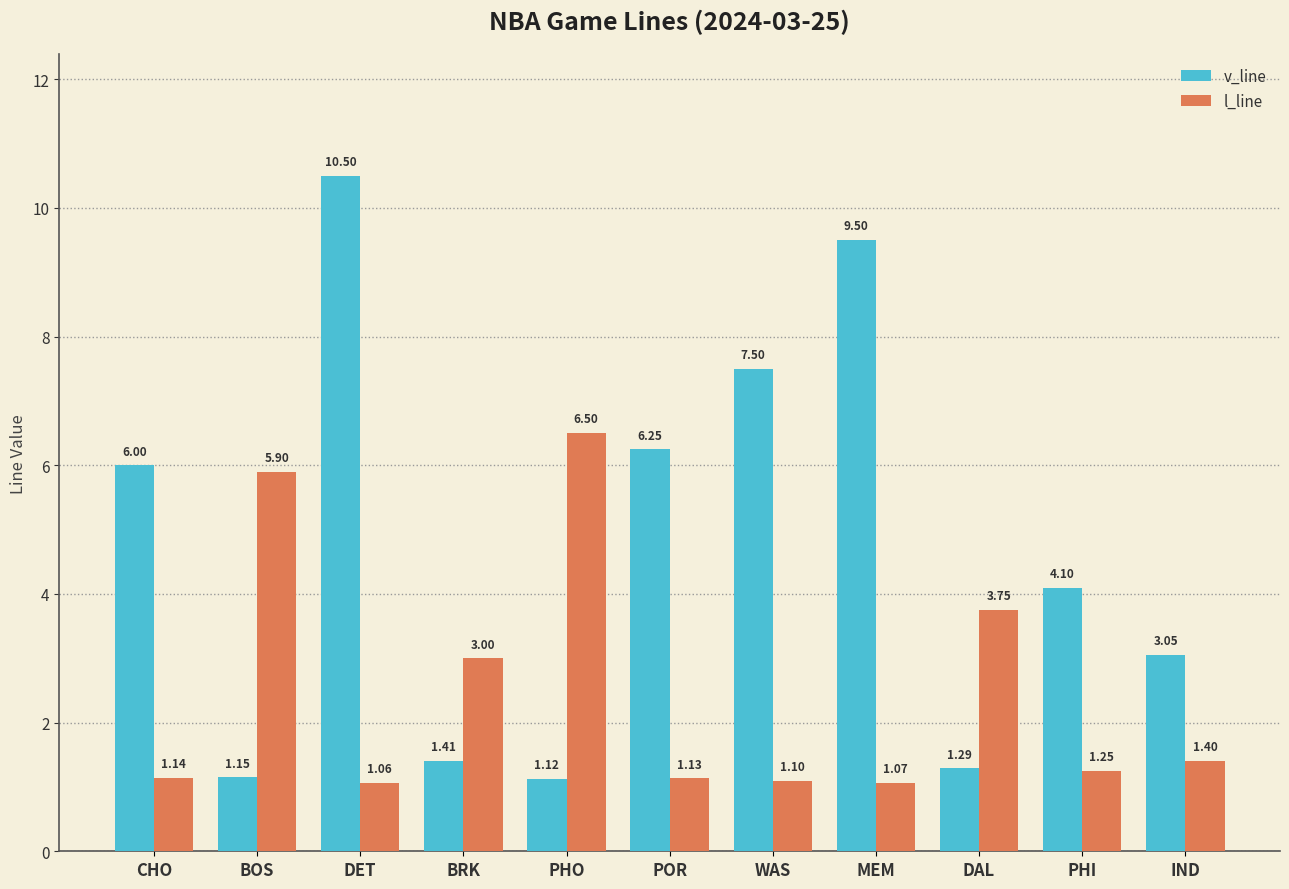

What is the value of the l_line bar at the 11th from the left?

1.4